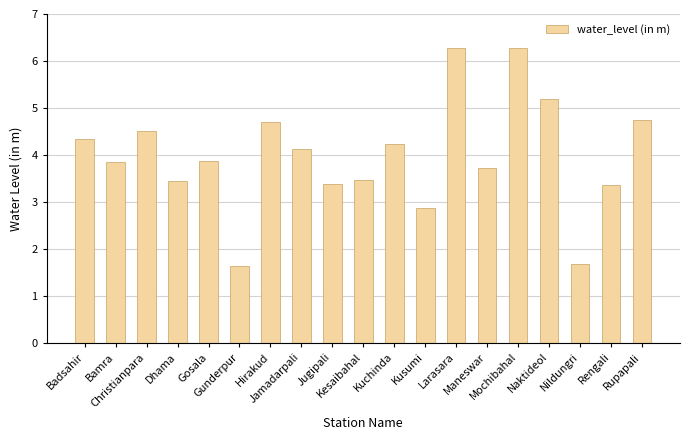

How many bars are there in total?

19